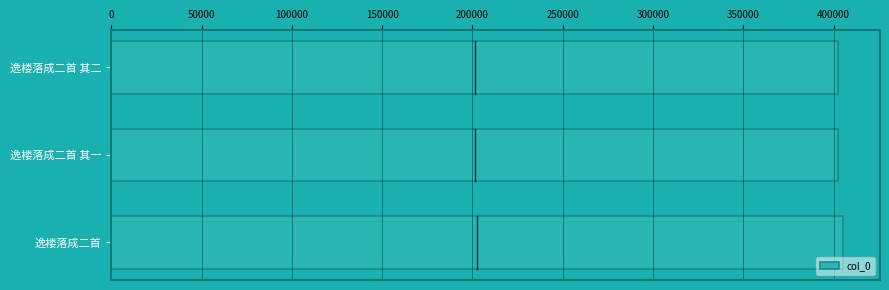

True or false: the data shows 174053 at 逸楼落成二首 其二.

False